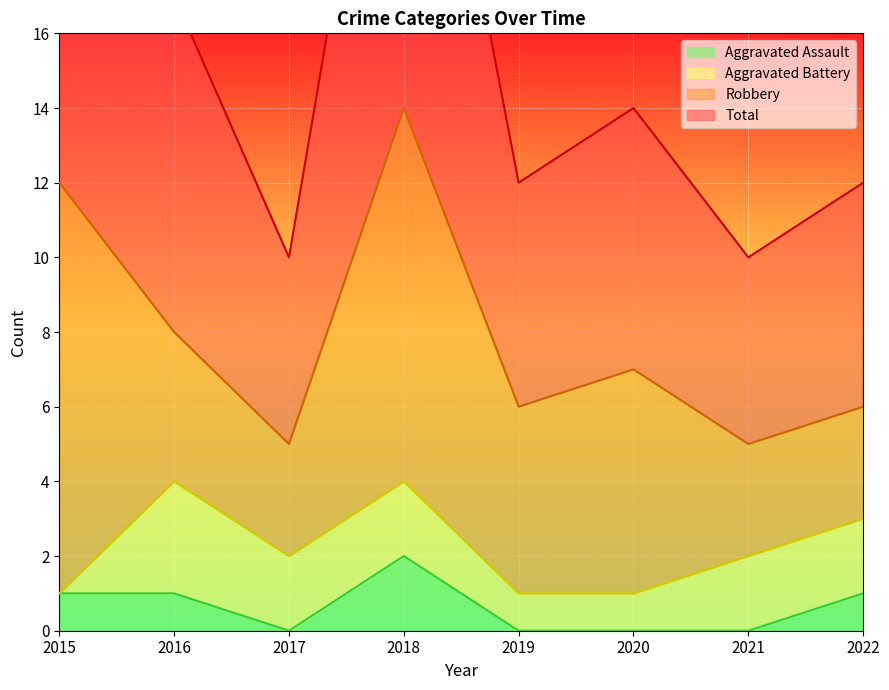

Which has a higher value, 2021 or 2016?

2016